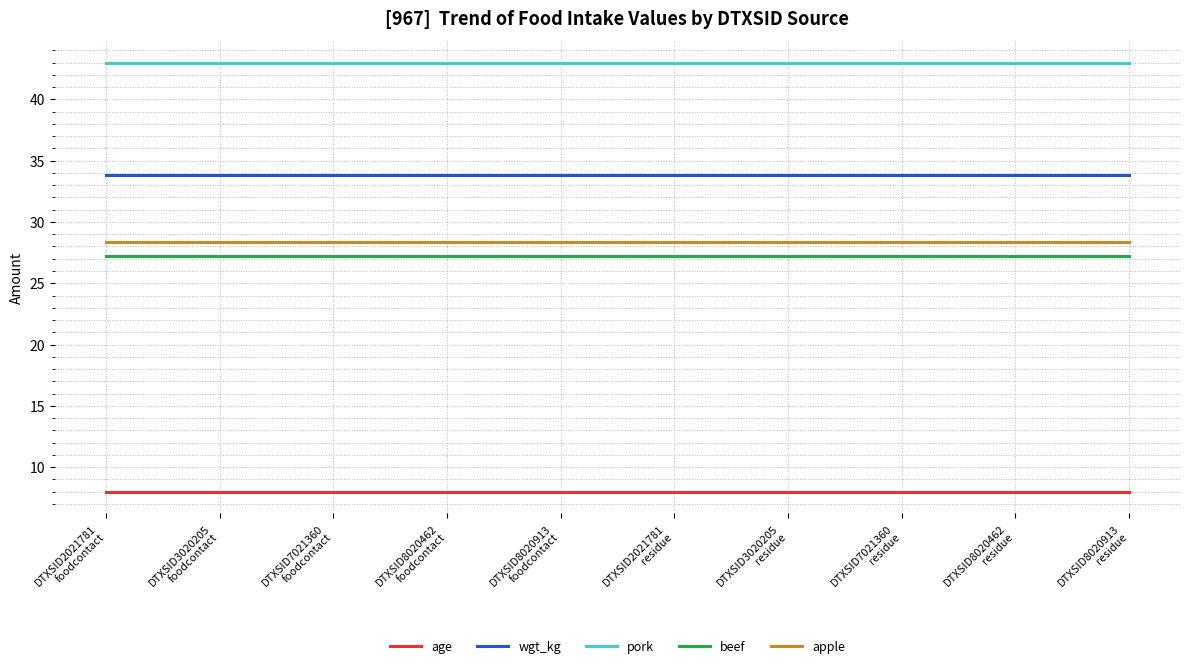

What position from the right is DTXSID8020913
foodcontact?

6